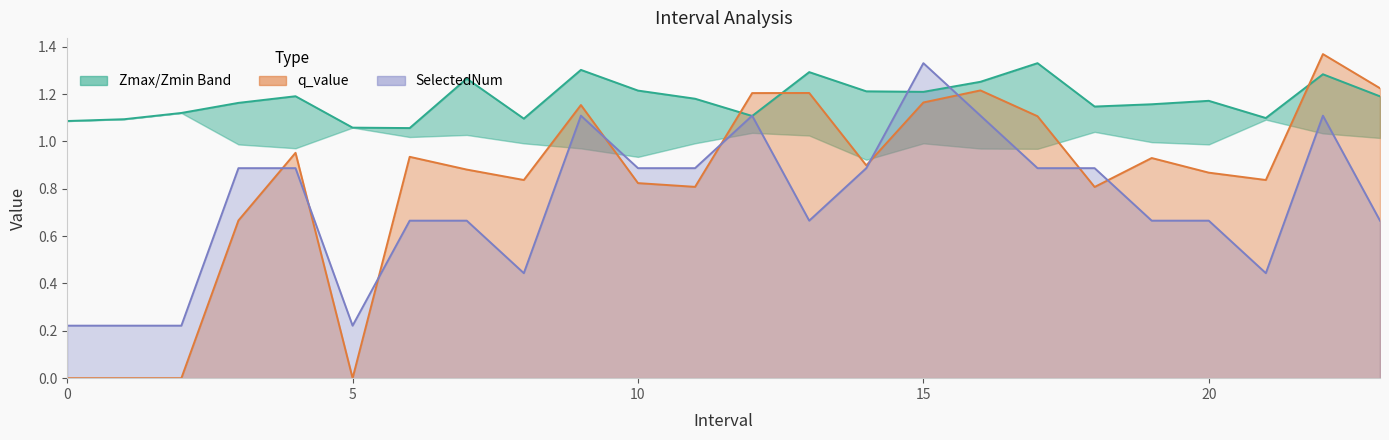

Between 8 and 18, which is larger?

18